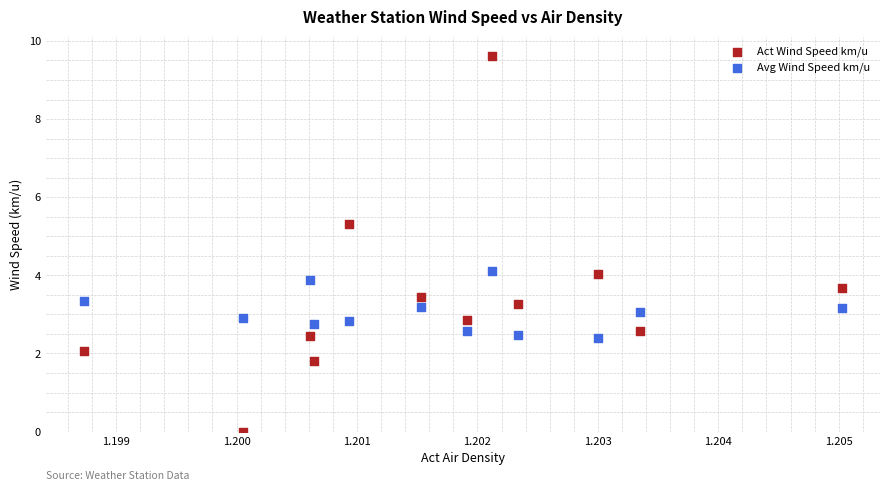

Which series has the widest spread of Y values?

Act Wind Speed km/u